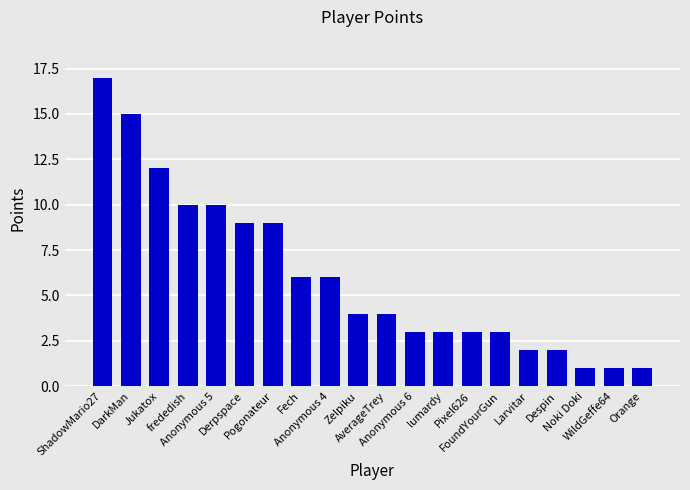

Is it true that the value at Orange is 1?

True